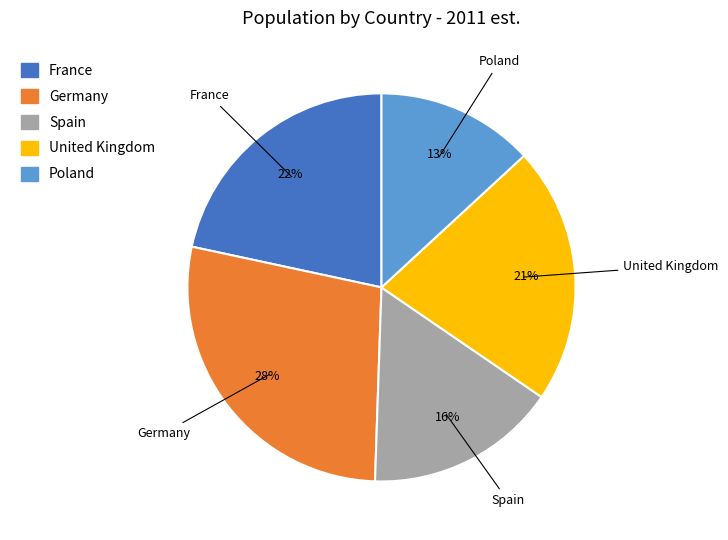

True or false: Poland accounts for 20% of the total.

False